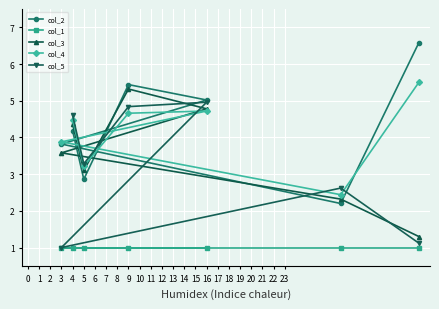

What is the difference between the second highest and minimum values in the col_5 series?

3.8